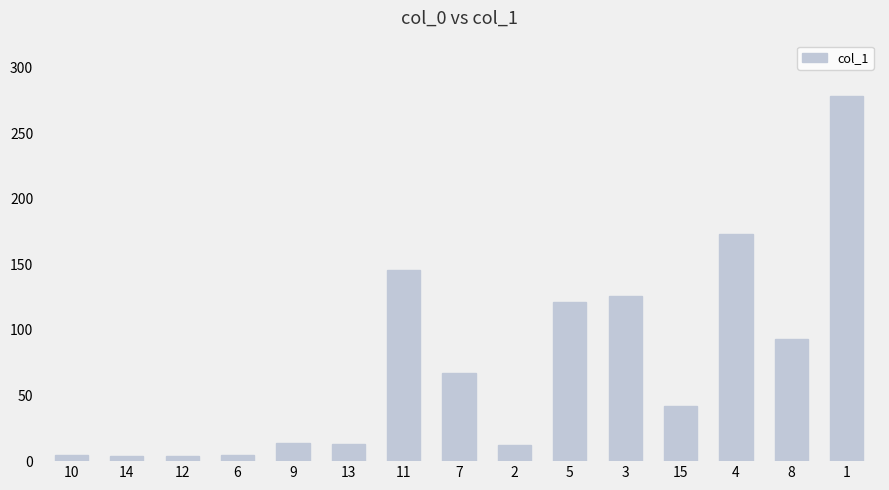

What is the change in value from 10 to 15?

+38.0